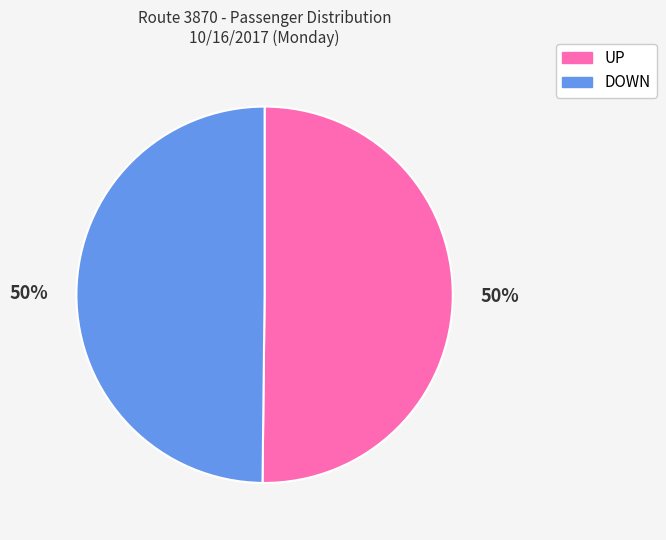

How many segments does this pie chart have?

2